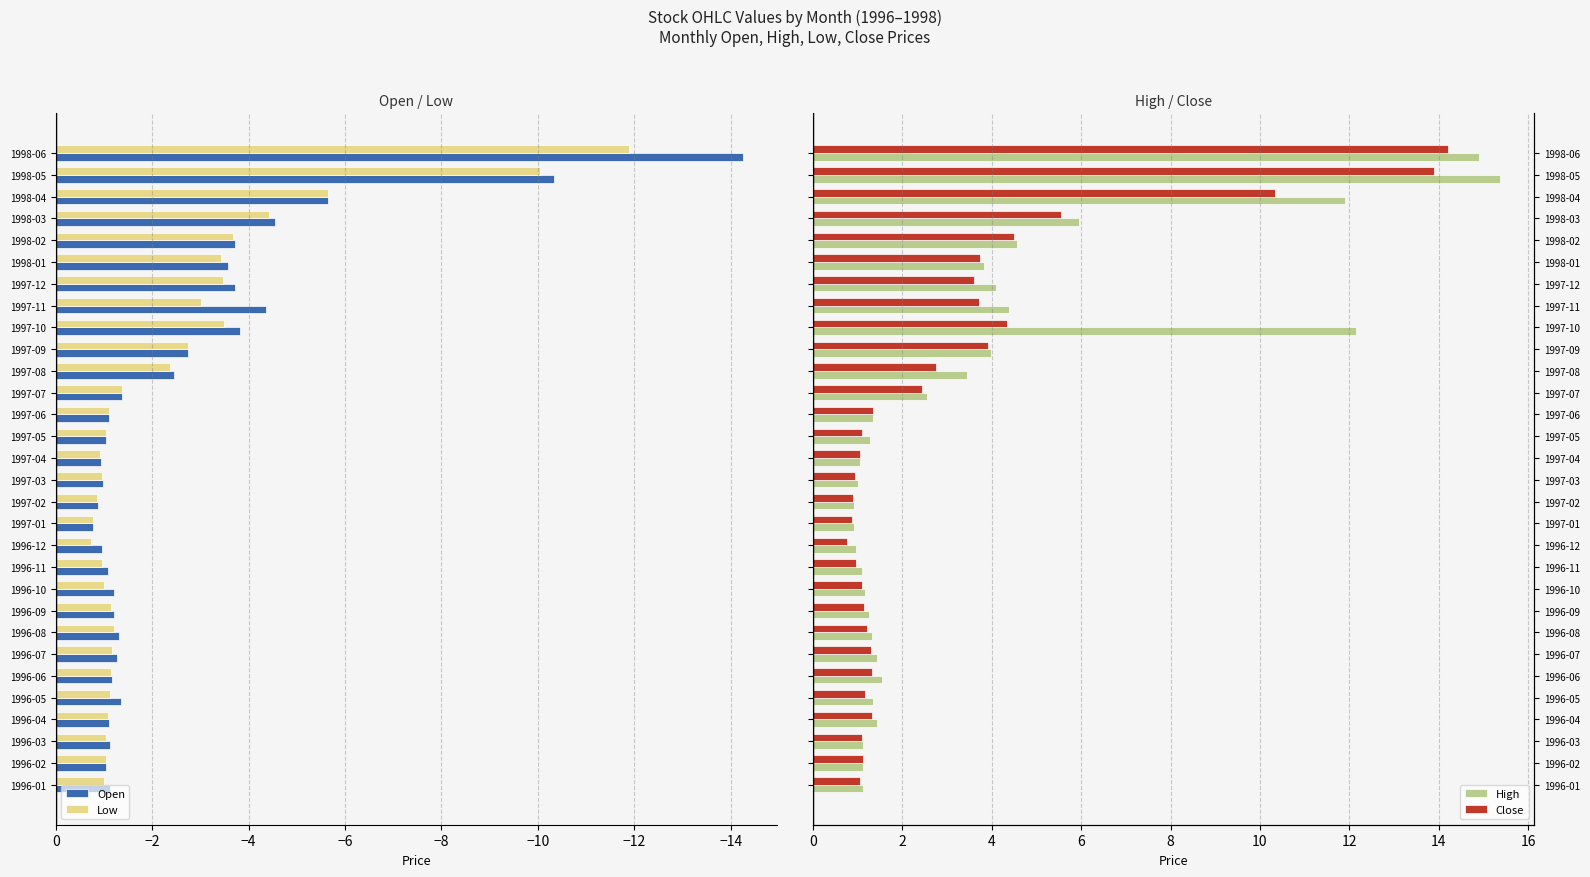

The Open series shows -4.5 at 1998-03. True or false?

True